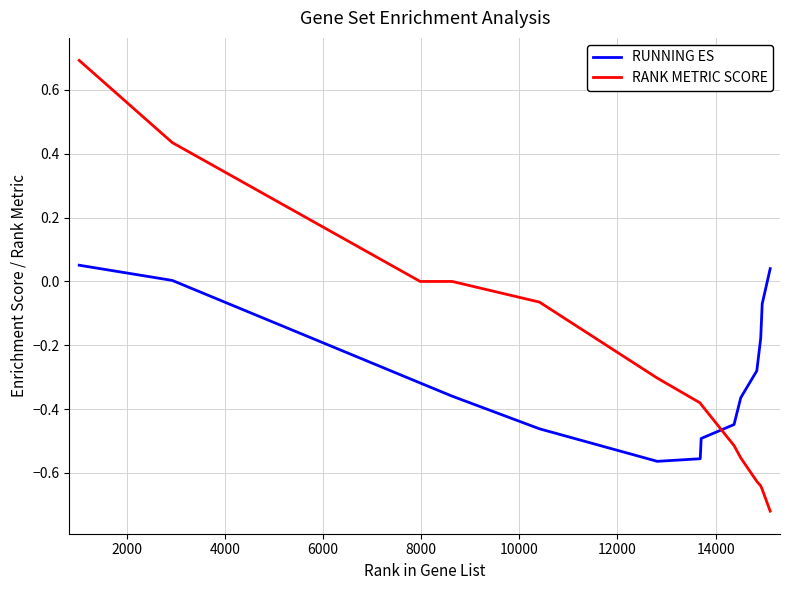

What is the difference between the maximum and minimum values in the RUNNING ES series?

0.6